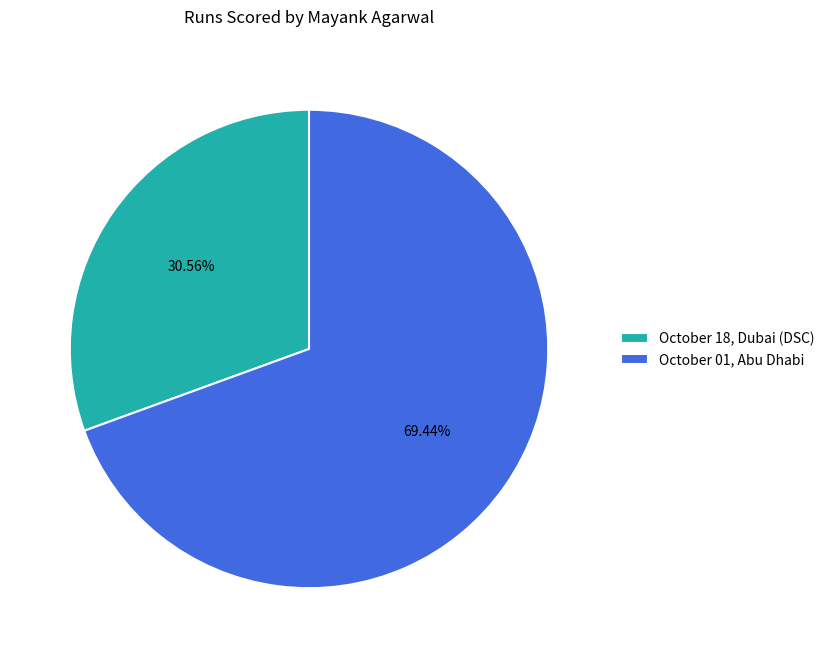

How many slices are in this pie chart?

2